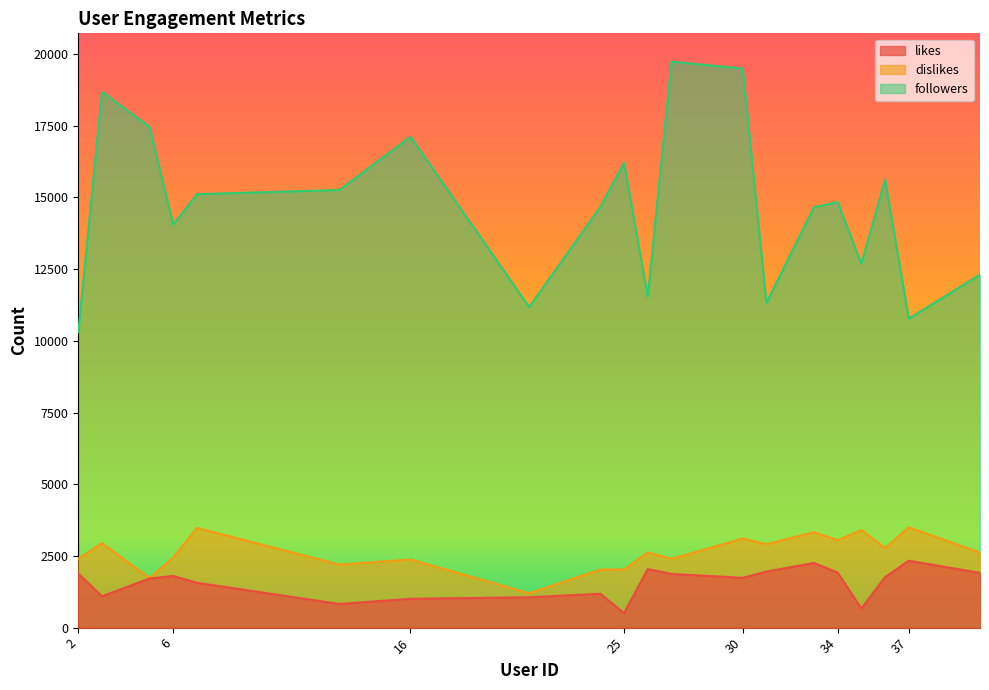

What is the maximum value for likes?

2333